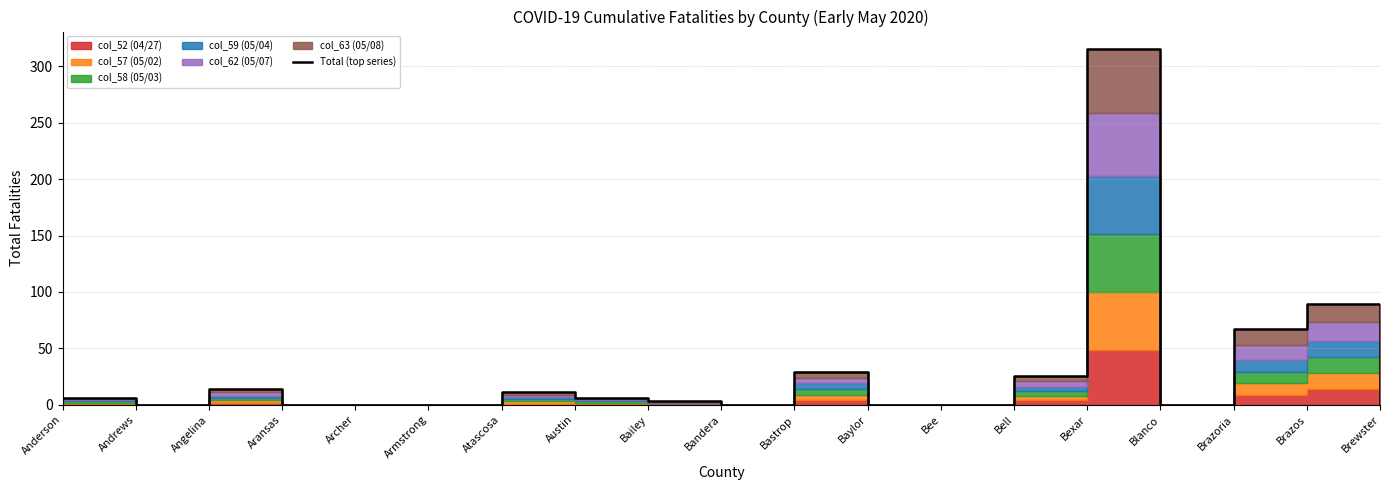

The chart shows a value of 5 at Angelina. True or false?

False